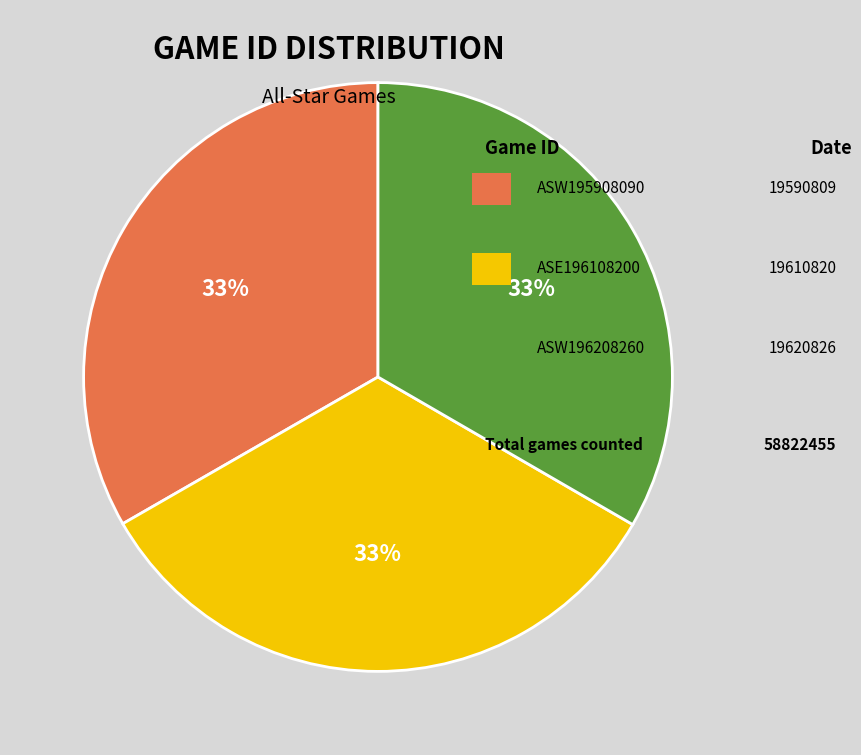

To the nearest percent, what is the average slice percentage?

33%